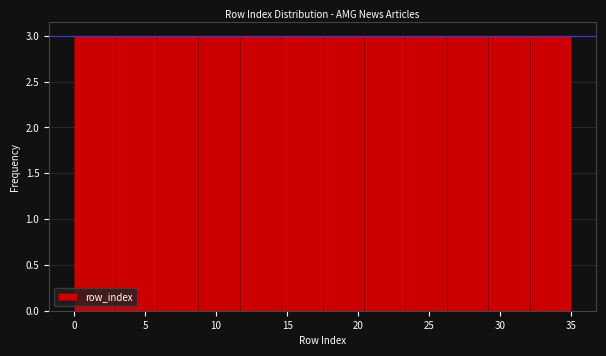

Reading left to right, list every bar in this chart as the range it spans on the x-axis followed by its height. Neither the bar edges nor the heights are printed on the chart, so give them approximately, as read against the axes.

0.0 to 3.0: 3
3.0 to 6.0: 3
6.0 to 9.0: 3
9.0 to 11.5: 3
11.5 to 14.5: 3
14.5 to 17.5: 3
17.5 to 20.5: 3
20.5 to 23.5: 3
23.5 to 26.5: 3
26.5 to 29.0: 3
29.0 to 32.0: 3
32.0 to 35.0: 3